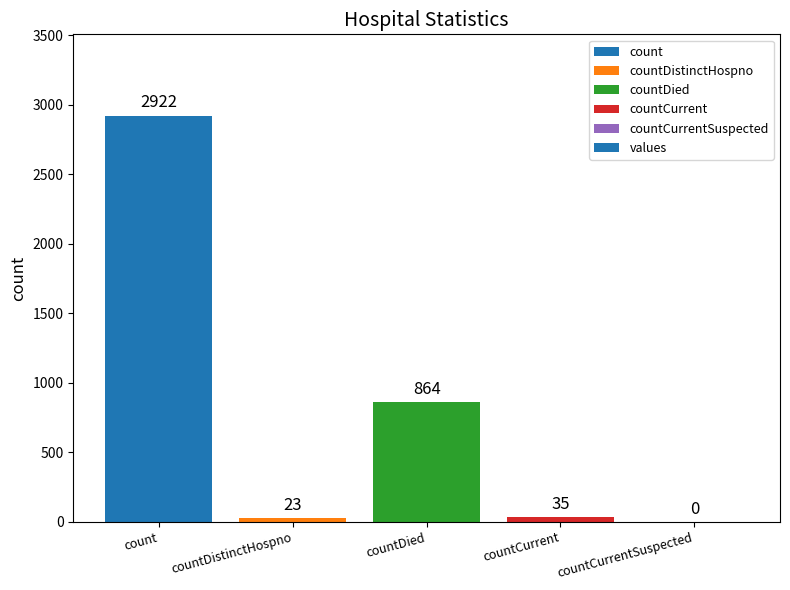

Reading right to left, extract all data points from this chart.

0	35	864	23	2922